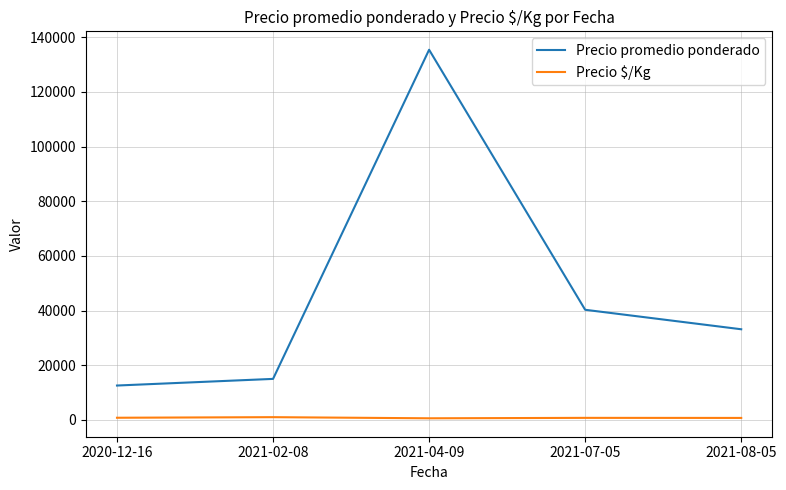

True or false: Precio $/Kg and Precio promedio ponderado intersect in this chart.

False